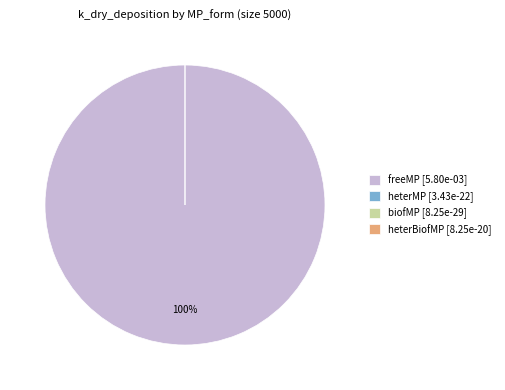

Is the sum of heterBiofMP and freeMP greater than half?

Yes